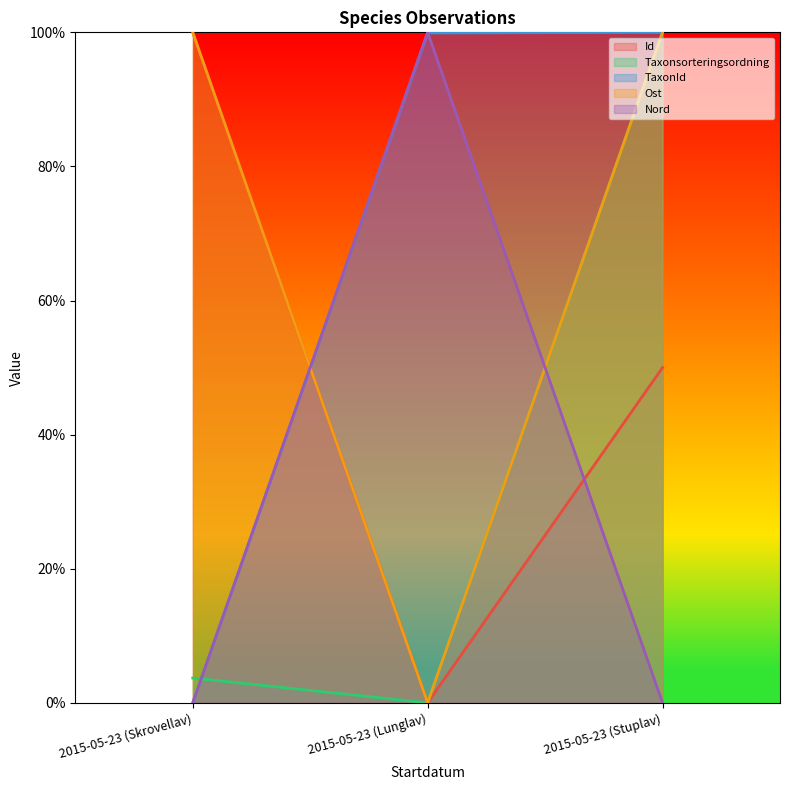

What are all the series names shown in the legend?

Id, Taxonsorteringsordning, TaxonId, Ost, Nord